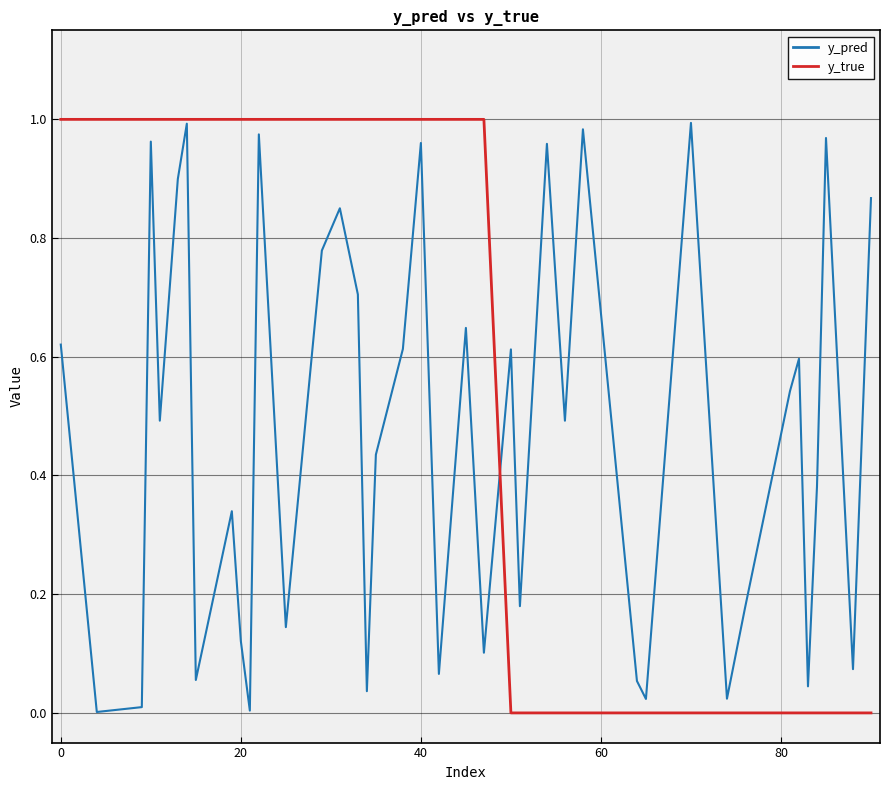

Rank the series by their average value, from lowest to highest.

y_pred, y_true